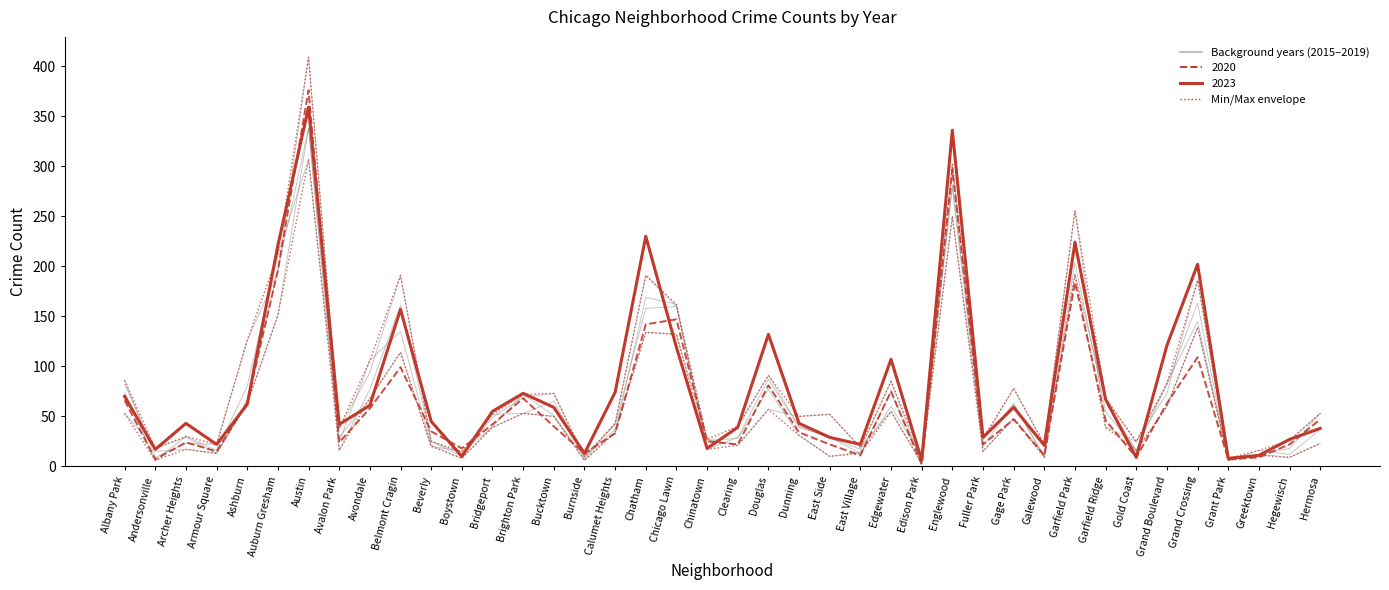

Reading left to right, what are all the values shown in this chart?

2023: Albany Park=70	Andersonville=17	Archer Heights=43	Armour Square=22	Ashburn=62	Auburn Gresham=221	Austin=359	Avalon Park=42	Avondale=61	Belmont Cragin=157	Beverly=45	Boystown=10	Bridgeport=55	Brighton Park=73	Bucktown=59	Burnside=13	Calumet Heights=74	Chatham=230	Chicago Lawn=119	Chinatown=18	Clearing=39	Douglas=132	Dunning=43	East Side=29	East Village=22	Edgewater=107	Edison Park=6	Englewood=336	Fuller Park=29	Gage Park=59	Galewood=21	Garfield Park=224	Garfield Ridge=67	Gold Coast=9	Grand Boulevard=121	Grand Crossing=202	Grant Park=8	Greektown=11	Hegewisch=27	Hermosa=38
2015: Albany Park=74	Andersonville=6	Archer Heights=30	Armour Square=16	Ashburn=80	Auburn Gresham=212	Austin=307	Avalon Park=24	Avondale=106	Belmont Cragin=135	Beverly=21	Boystown=8	Bridgeport=40	Brighton Park=72	Bucktown=51	Burnside=9	Calumet Heights=37	Chatham=134	Chicago Lawn=132	Chinatown=27	Clearing=21	Douglas=57	Dunning=50	East Side=52	East Village=19	Edgewater=55	Edison Park=3	Englewood=282	Fuller Park=28	Gage Park=62	Galewood=10	Garfield Park=192	Garfield Ridge=65	Gold Coast=16	Grand Boulevard=83	Grand Crossing=145	Grant Park=6	Greektown=12	Hegewisch=18	Hermosa=53
2017: Albany Park=86	Andersonville=9	Archer Heights=23	Armour Square=22	Ashburn=126	Auburn Gresham=194	Austin=409	Avalon Park=38	Avondale=94	Belmont Cragin=191	Beverly=25	Boystown=10	Bridgeport=49	Brighton Park=69	Bucktown=73	Burnside=7	Calumet Heights=43	Chatham=191	Chicago Lawn=160	Chinatown=17	Clearing=29	Douglas=87	Dunning=39	East Side=29	East Village=17	Edgewater=85	Edison Park=3	Englewood=302	Fuller Park=26	Gage Park=78	Galewood=22	Garfield Park=256	Garfield Ridge=39	Gold Coast=25	Grand Boulevard=73	Grand Crossing=186	Grant Park=7	Greektown=11	Hegewisch=26	Hermosa=53
2018: Albany Park=82	Andersonville=15	Archer Heights=17	Armour Square=13	Ashburn=66	Auburn Gresham=196	Austin=338	Avalon Park=16	Avondale=77	Belmont Cragin=161	Beverly=25	Boystown=13	Bridgeport=52	Brighton Park=53	Bucktown=50	Burnside=6	Calumet Heights=34	Chatham=169	Chicago Lawn=162	Chinatown=18	Clearing=40	Douglas=91	Dunning=40	East Side=29	East Village=13	Edgewater=60	Edison Park=10	Englewood=279	Fuller Park=15	Gage Park=48	Galewood=12	Garfield Park=226	Garfield Ridge=68	Gold Coast=24	Grand Boulevard=82	Grand Crossing=163	Grant Park=6	Greektown=16	Hegewisch=12	Hermosa=37
2019: Albany Park=53	Andersonville=18	Archer Heights=29	Armour Square=13	Ashburn=63	Auburn Gresham=151	Austin=338	Avalon Park=29	Avondale=68	Belmont Cragin=114	Beverly=20	Boystown=15	Bridgeport=39	Brighton Park=53	Bucktown=65	Burnside=10	Calumet Heights=42	Chatham=158	Chicago Lawn=160	Chinatown=26	Clearing=28	Douglas=77	Dunning=31	East Side=10	East Village=14	Edgewater=74	Edison Park=6	Englewood=250	Fuller Park=20	Gage Park=63	Galewood=9	Garfield Park=204	Garfield Ridge=55	Gold Coast=16	Grand Boulevard=60	Grand Crossing=139	Grant Park=8	Greektown=12	Hegewisch=9	Hermosa=23
2020: Albany Park=66	Andersonville=7	Archer Heights=24	Armour Square=15	Ashburn=64	Auburn Gresham=196	Austin=376	Avalon Park=24	Avondale=58	Belmont Cragin=99	Beverly=35	Boystown=18	Bridgeport=42	Brighton Park=68	Bucktown=40	Burnside=13	Calumet Heights=33	Chatham=142	Chicago Lawn=147	Chinatown=25	Clearing=22	Douglas=81	Dunning=34	East Side=22	East Village=11	Edgewater=75	Edison Park=2	Englewood=297	Fuller Park=22	Gage Park=47	Galewood=11	Garfield Park=184	Garfield Ridge=46	Gold Coast=9	Grand Boulevard=63	Grand Crossing=109	Grant Park=7	Greektown=9	Hegewisch=22	Hermosa=47